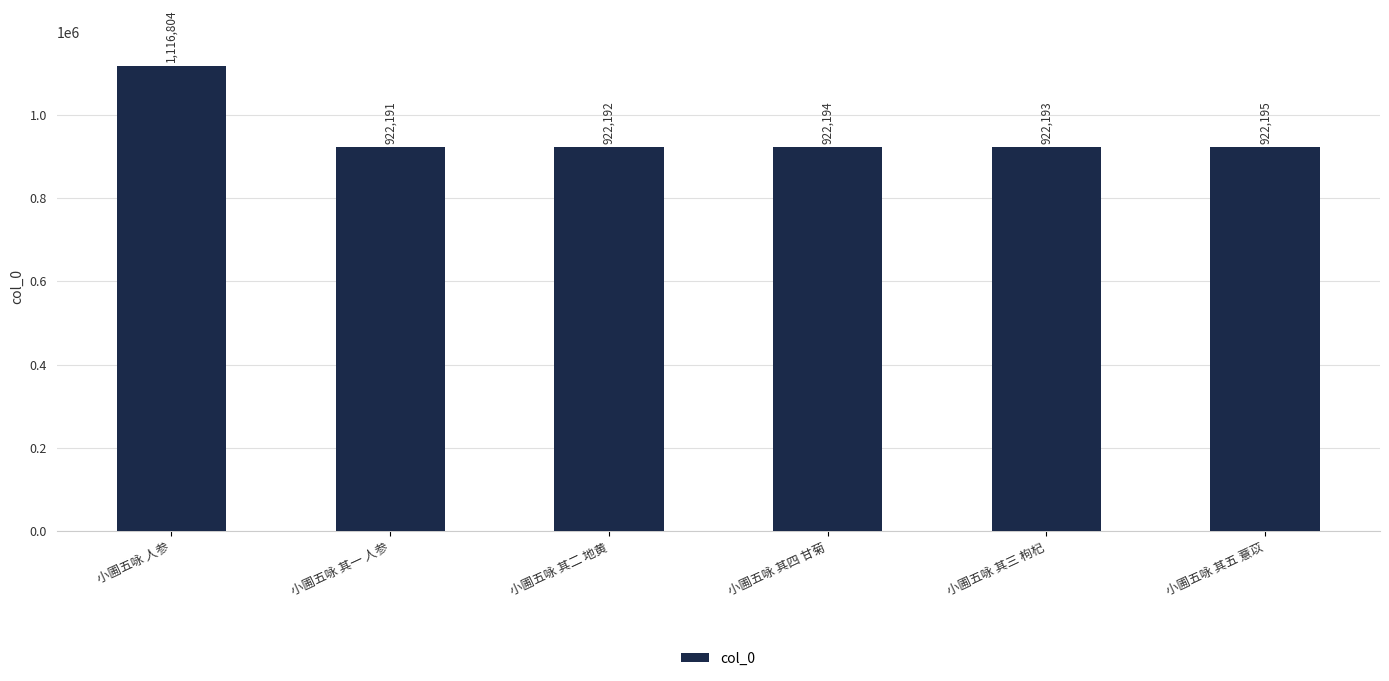

Reading left to right, list all the values displayed in this chart.

小圃五咏 人参=1116804	小圃五咏 其一 人参=922191	小圃五咏 其二 地黄=922192	小圃五咏 其四 甘菊=922194	小圃五咏 其三 枸杞=922193	小圃五咏 其五 薏苡=922195